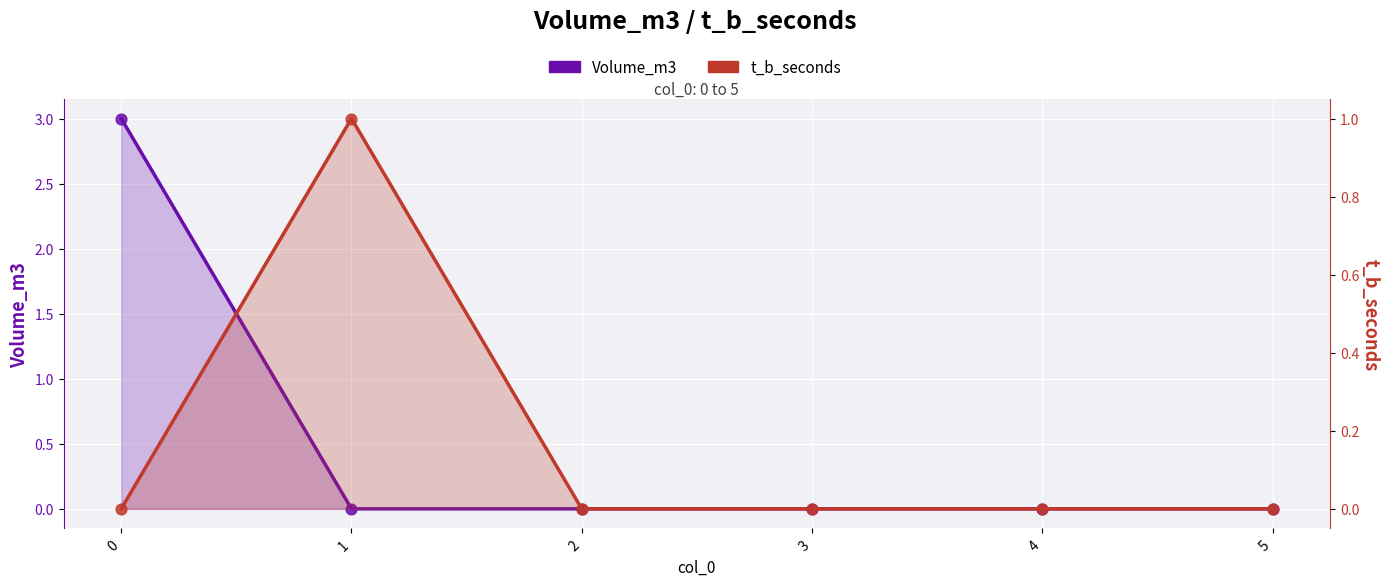

Which series reaches the maximum Y coordinate?

Volume_m3